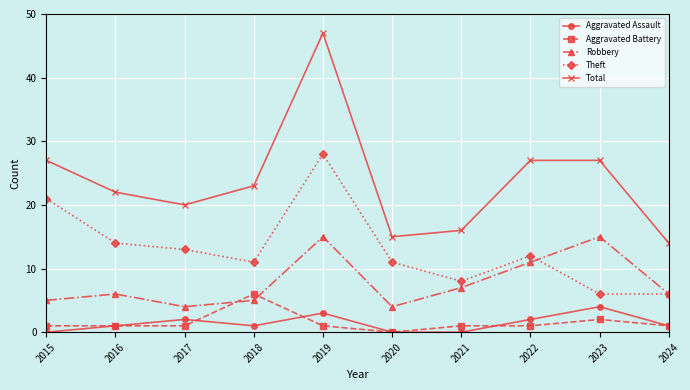

What is the difference between the maximum and minimum values in the Robbery series?

11